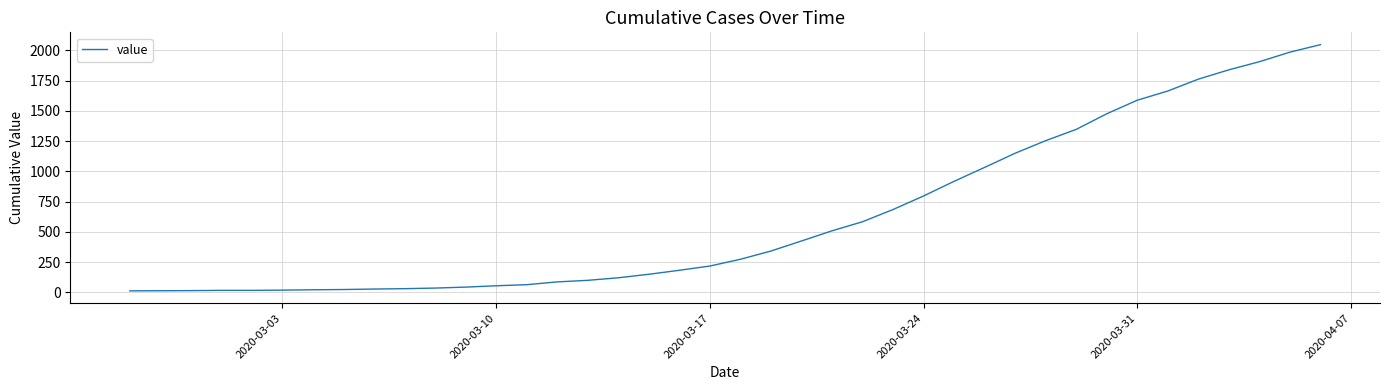

What is the average value?

621